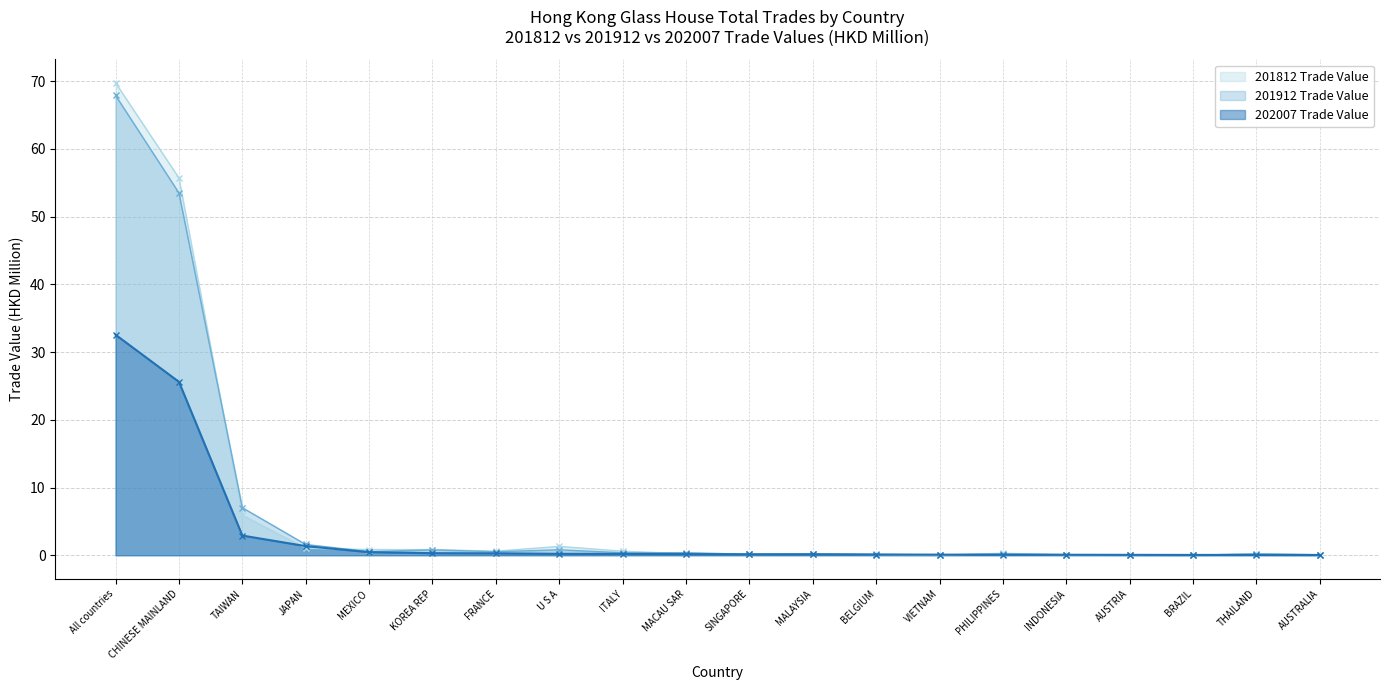

What is the sum of all 202007 Trade Value values?

64.9